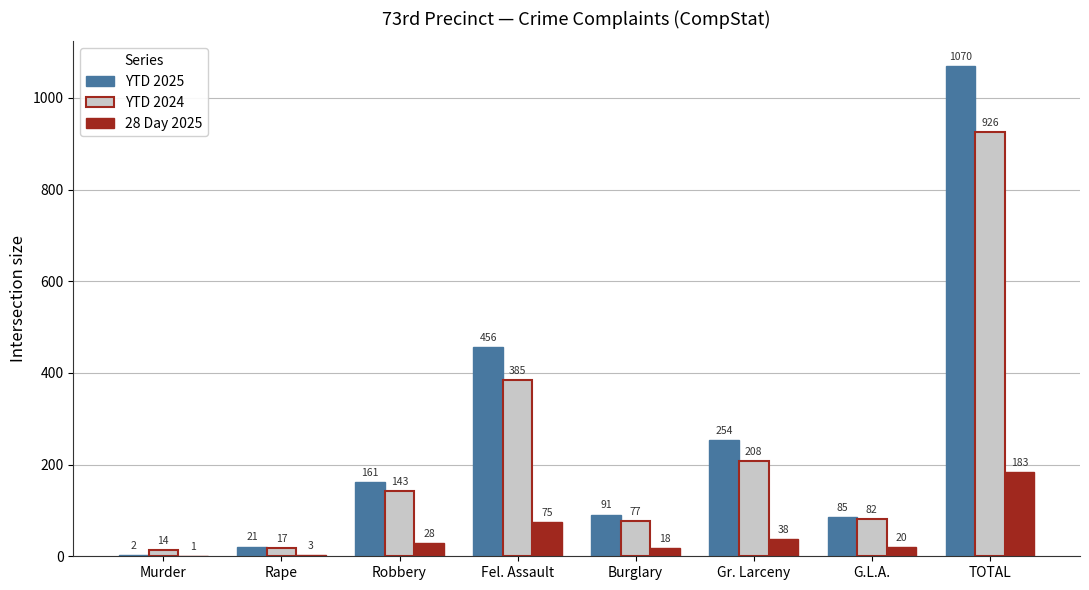

What is the approximate value of 28 Day 2025 at Burglary?

18